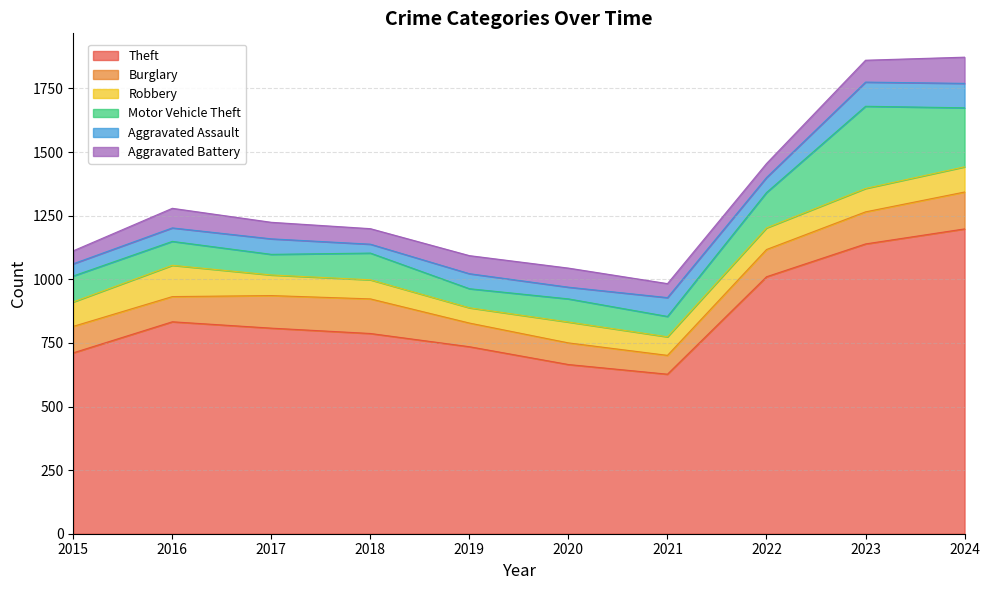

What are all the series names shown in the legend?

Theft, Burglary, Robbery, Motor Vehicle Theft, Aggravated Assault, Aggravated Battery